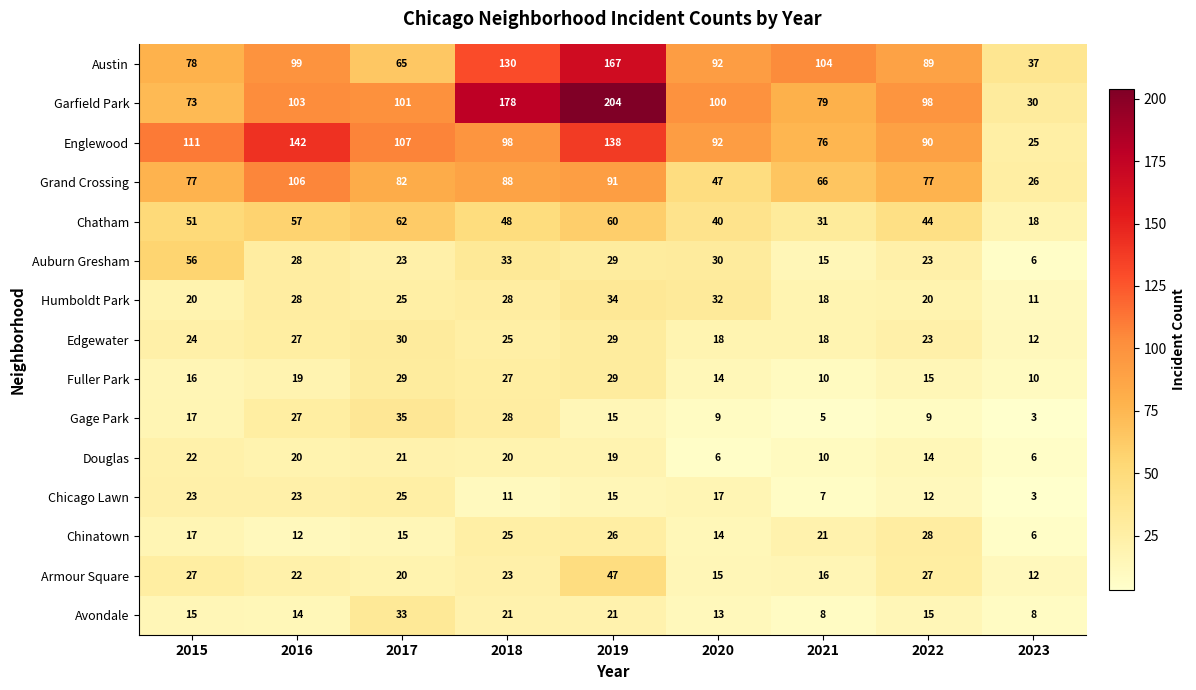

What is the highest value of the Edgewater series?

30